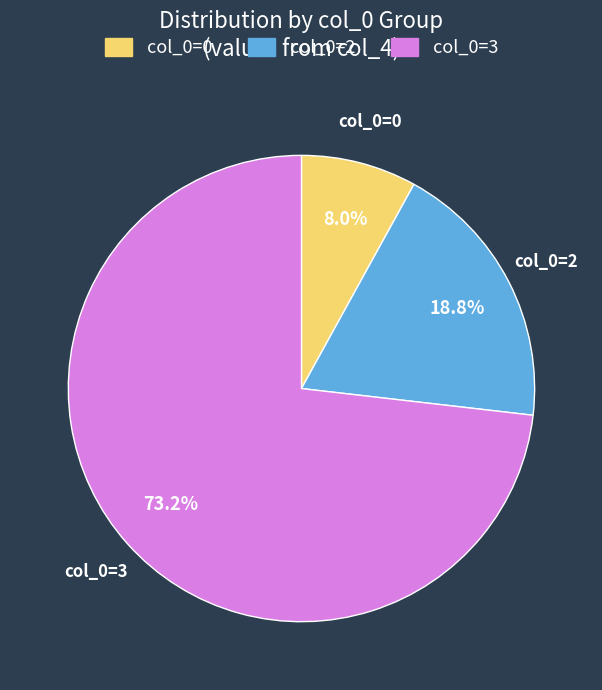

Is there any slice that represents more than half of the pie?

Yes